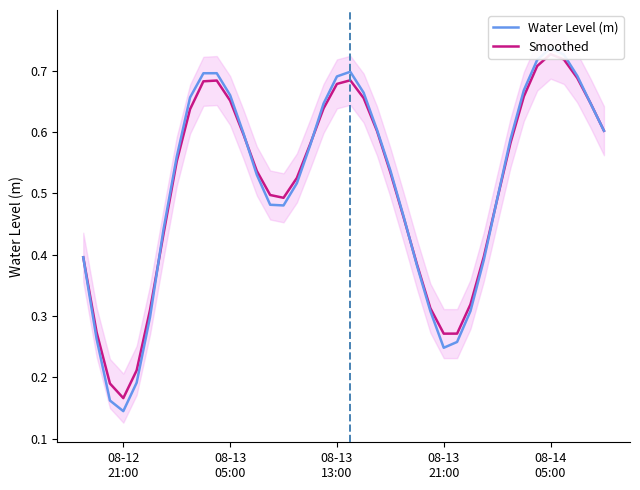

What position from the left is 08-12 21:00?

4